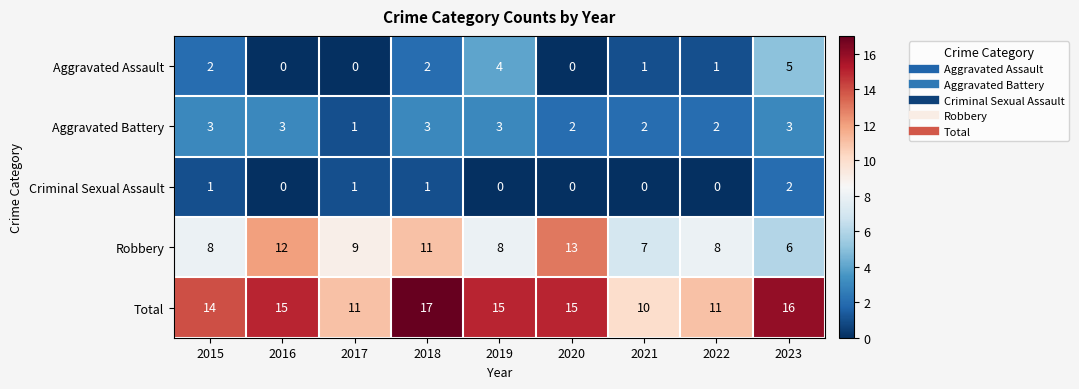

At which category is the sum across all series the highest?

2018